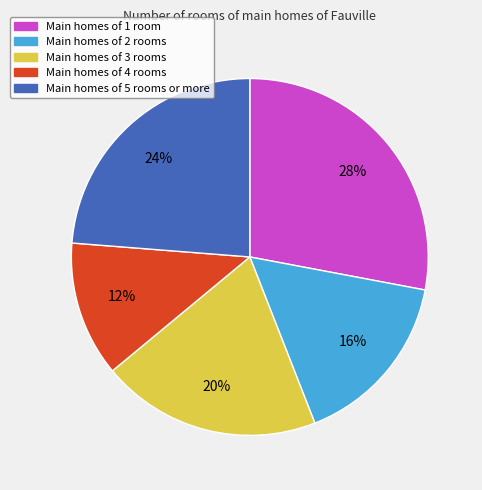

How many segments does this pie chart have?

5